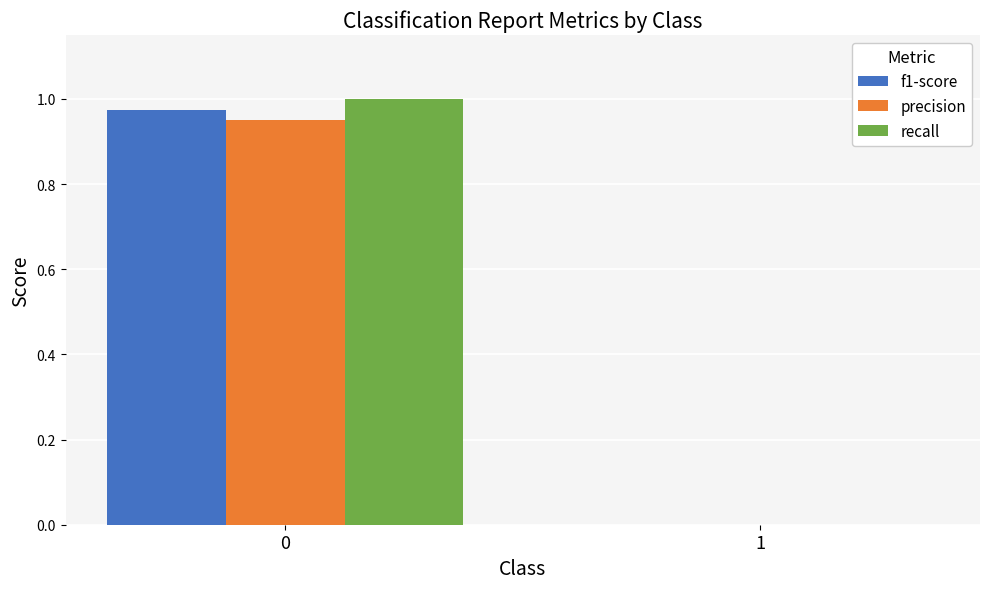

How many data points in precision are above 0?

1